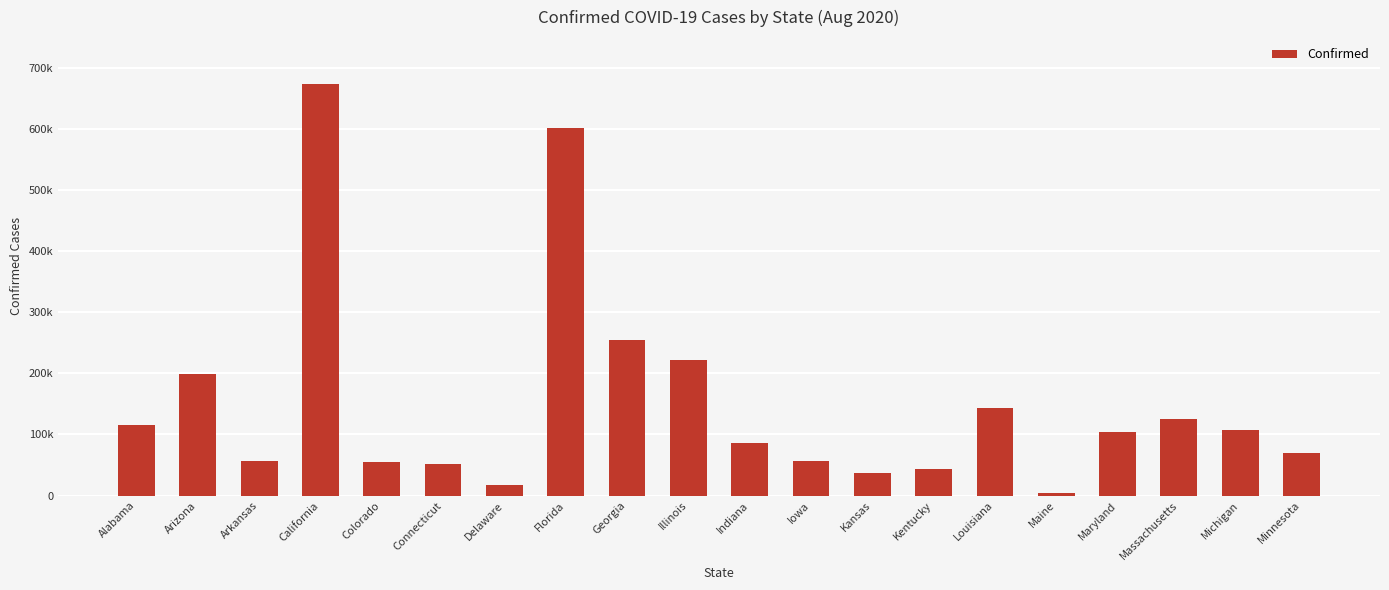

Are the bars horizontal?

No